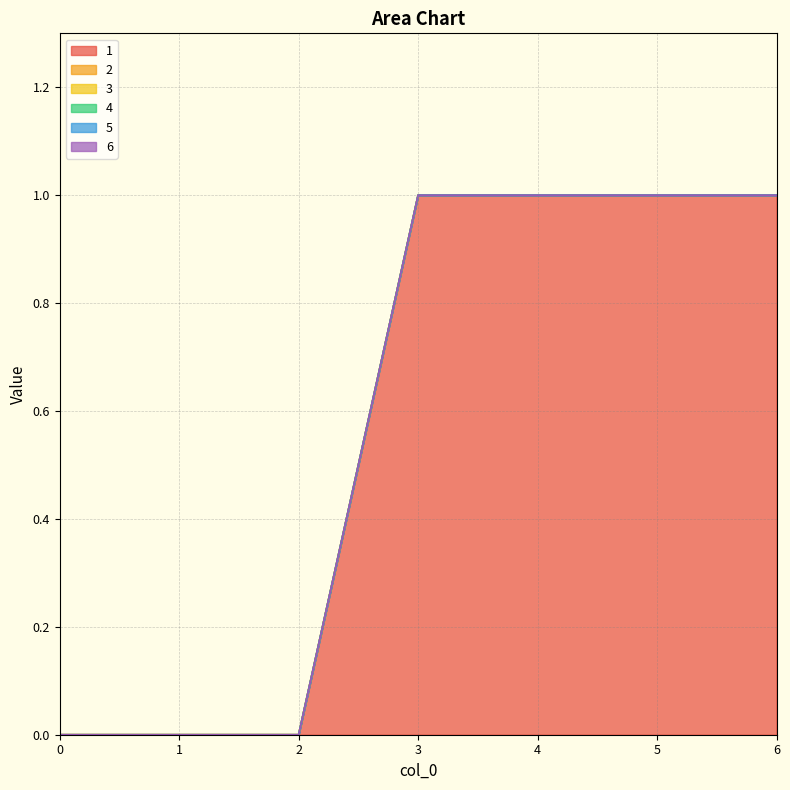

Between 2 and 0, which is larger?

2